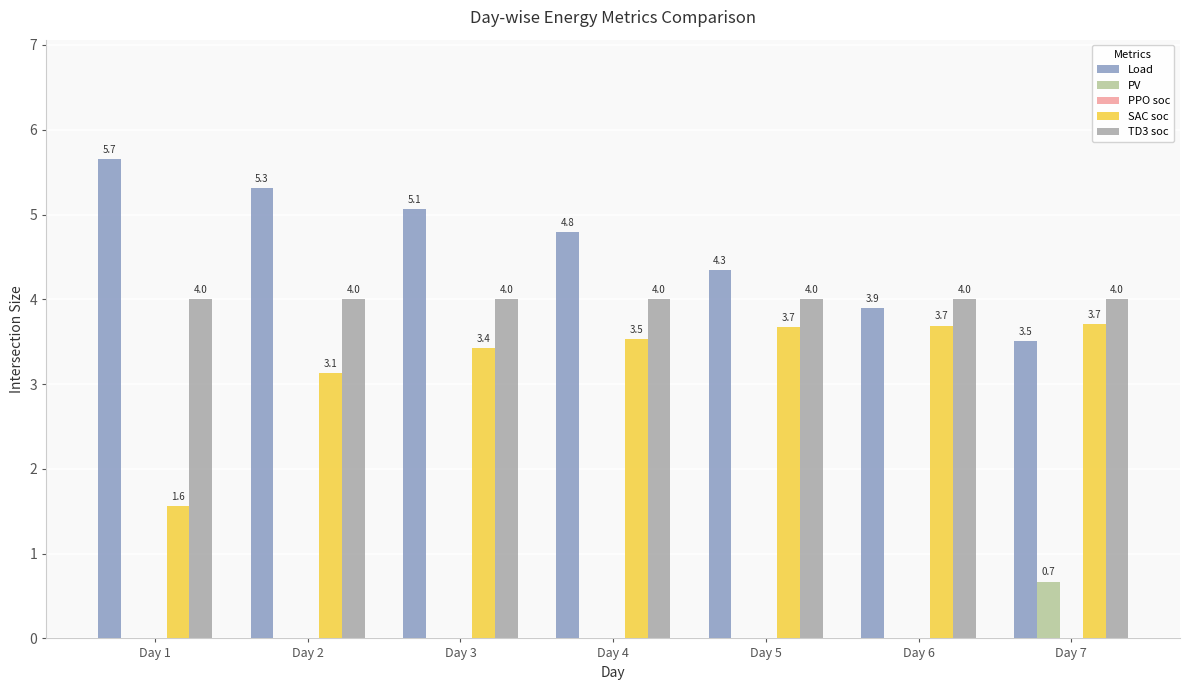

How many data points in SAC soc are above 3?

6